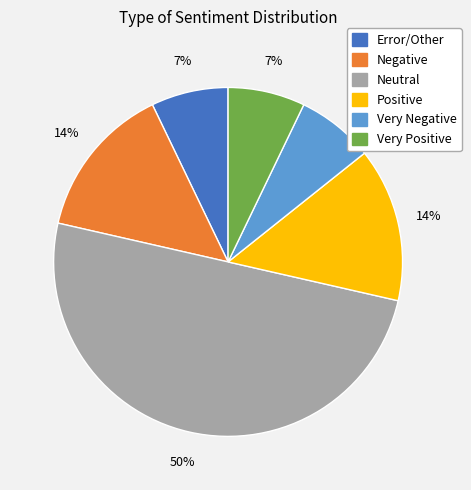

To the nearest percent, what portion does Error/Other represent?

7%